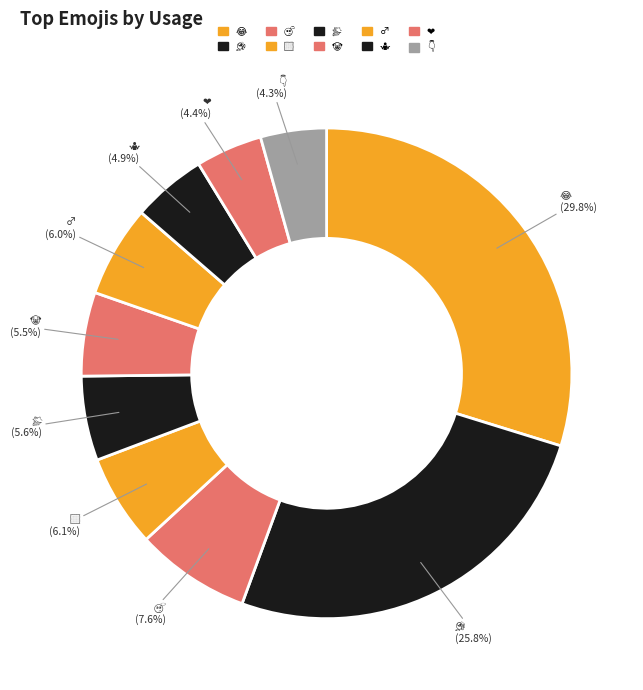

Does any single category account for the majority?

No